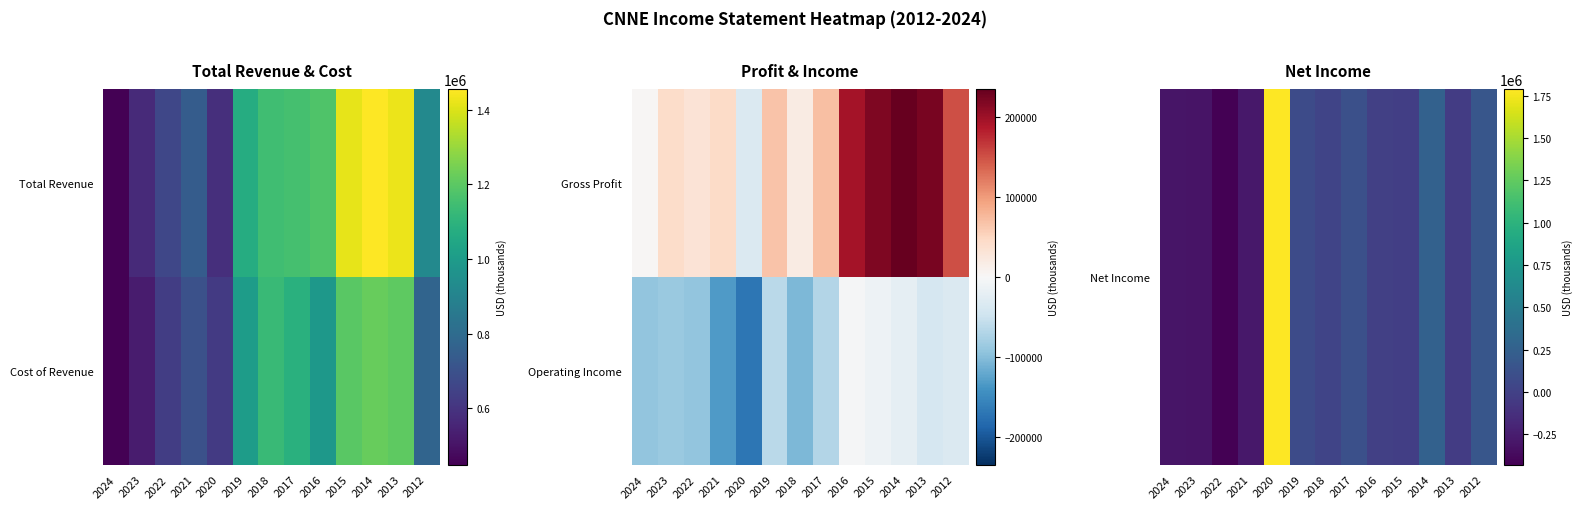

List the labels in order of Operating Income value, largest first.

2016, 2015, 2014, 2012, 2013, 2019, 2017, 2023, 2024, 2022, 2018, 2021, 2020